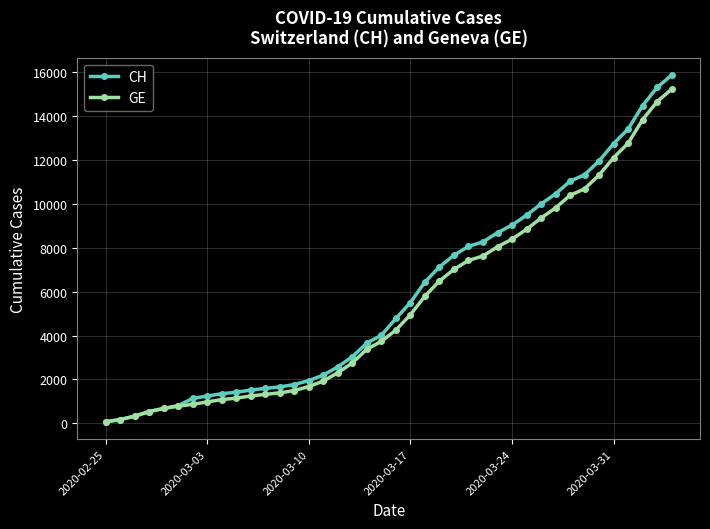

What is the maximum value shown in the chart?

15857